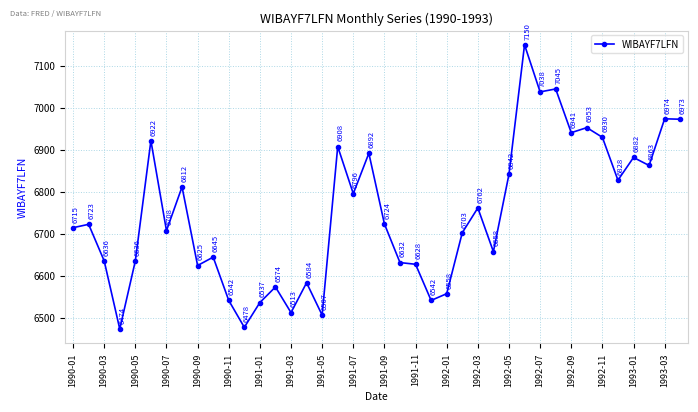

What is the smallest value displayed?

6474